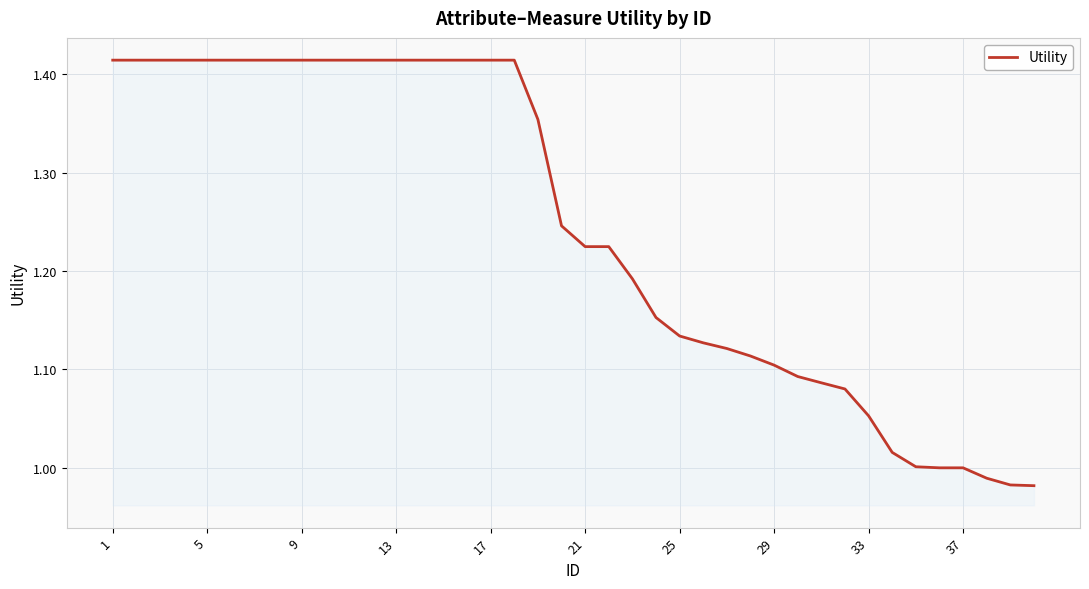

Is it true that the value at 21 is 1.9?

False